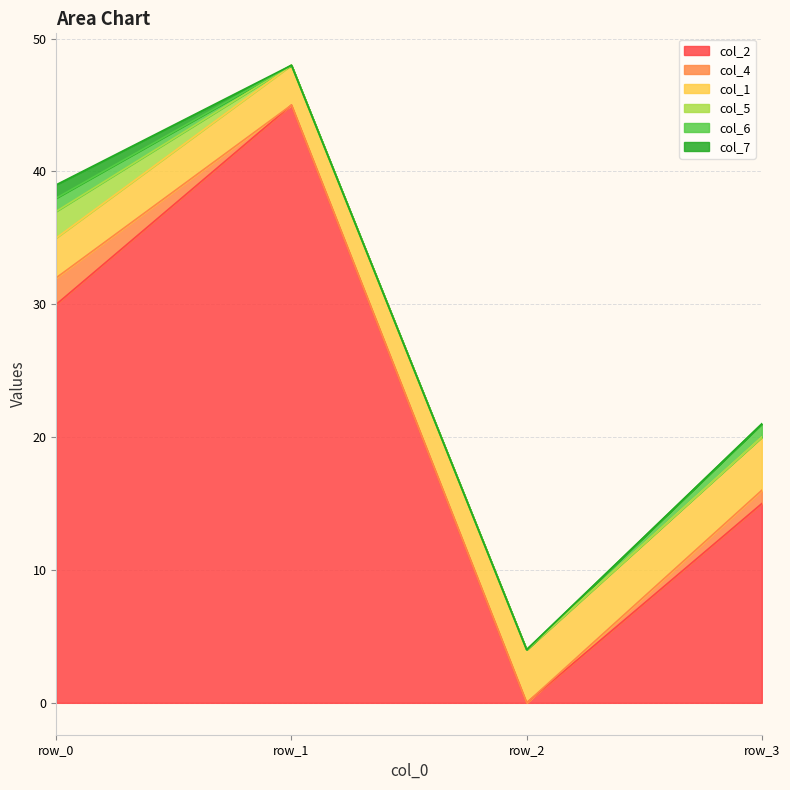

Does the chart have visible grid lines?

Yes